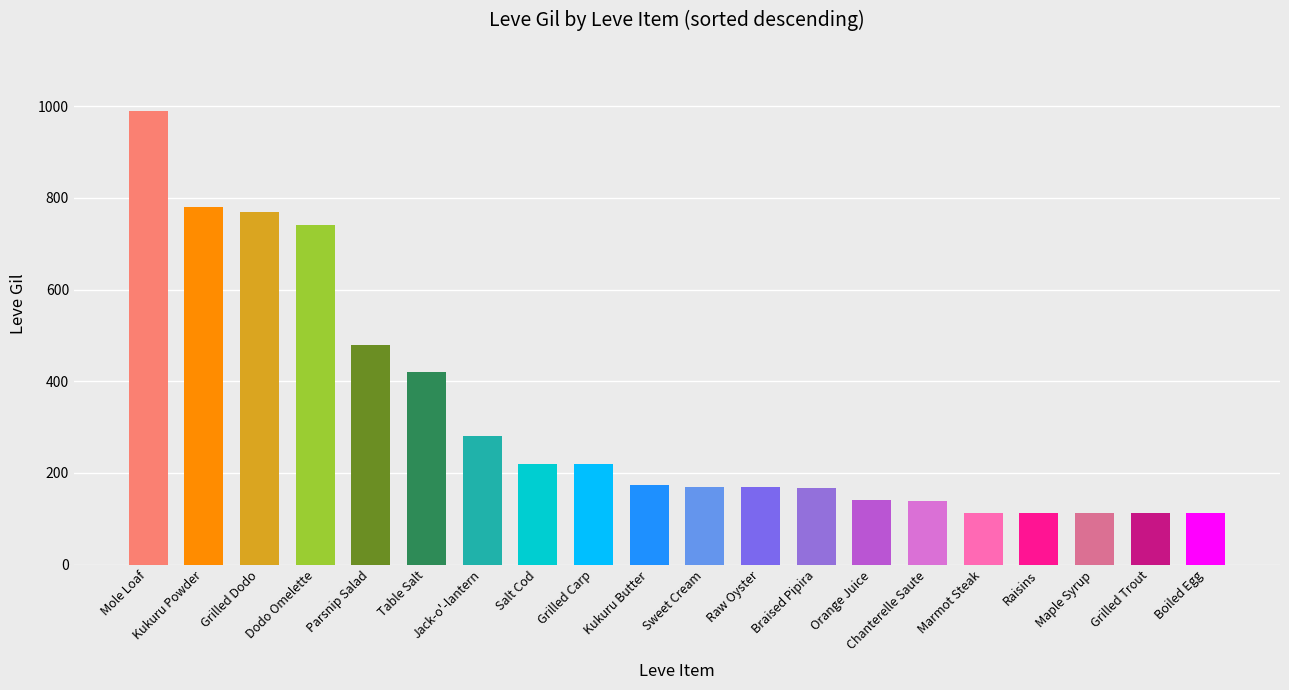

At which category does the chart reach its peak across all series?

Mole Loaf